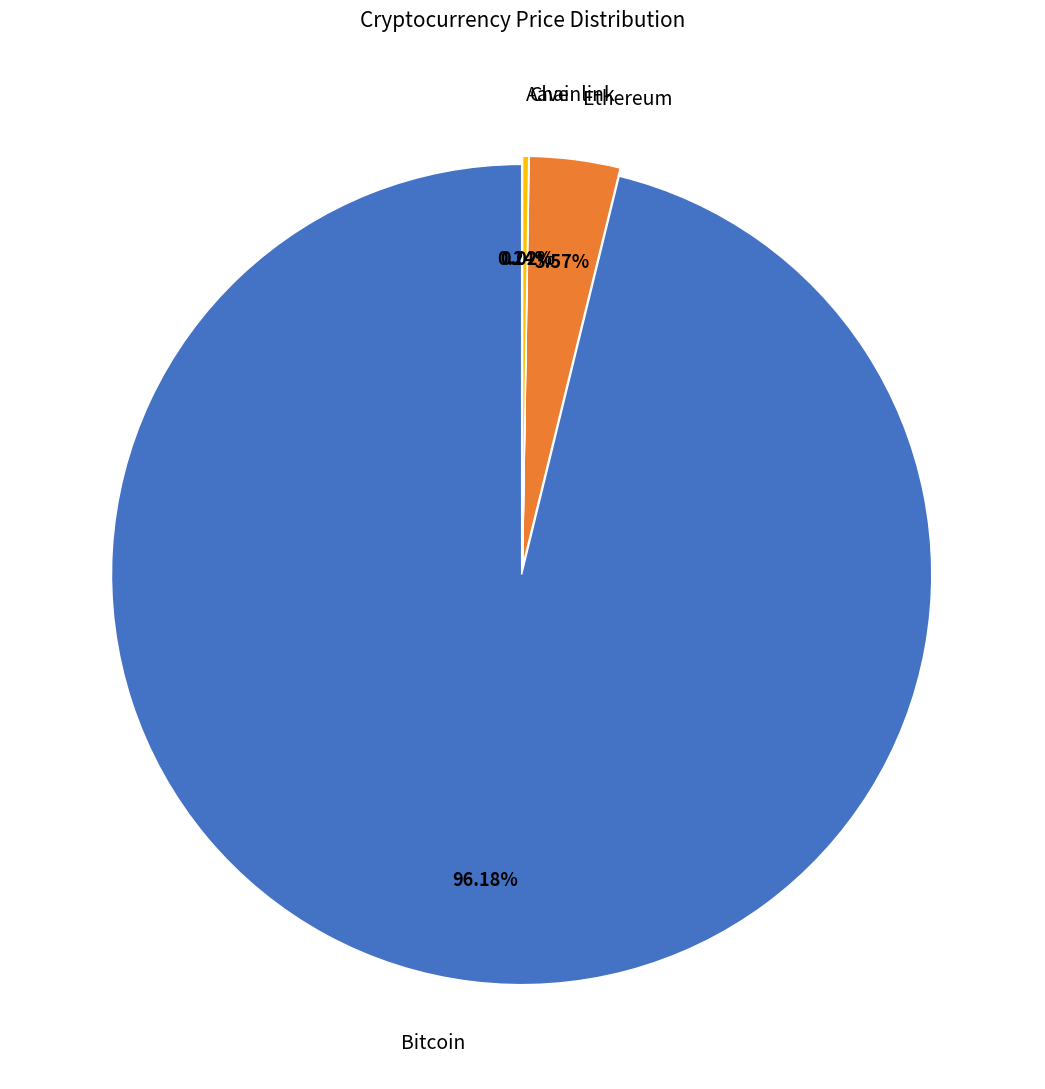

How many slices are in this pie chart?

4